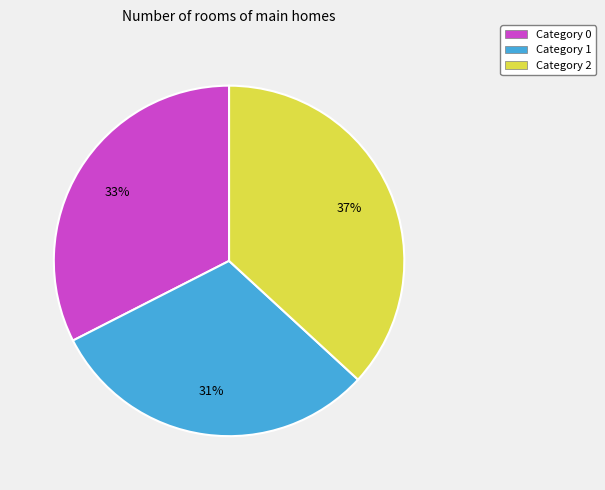

Is there any slice that represents more than half of the pie?

No